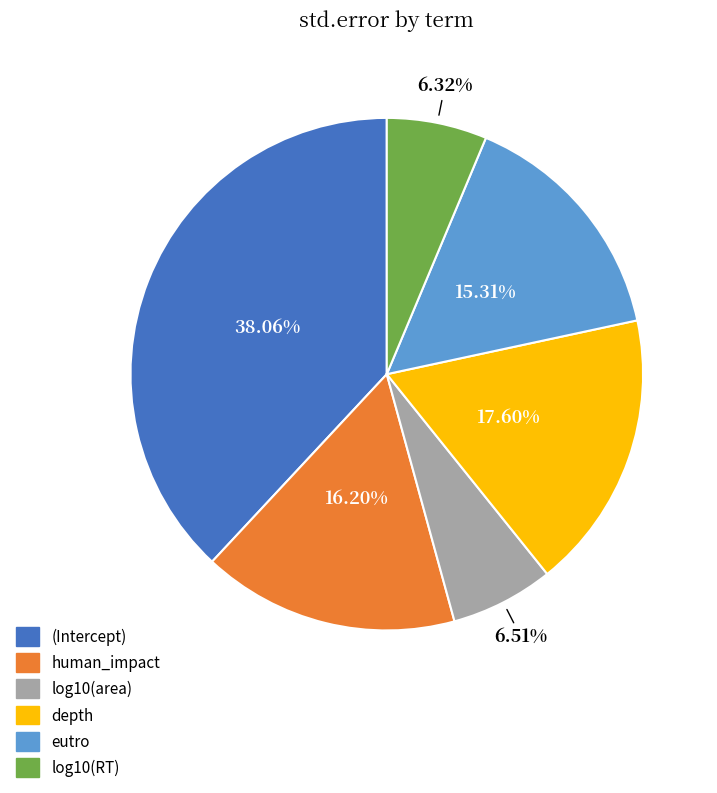

To the nearest percent, what portion does eutro represent?

15%